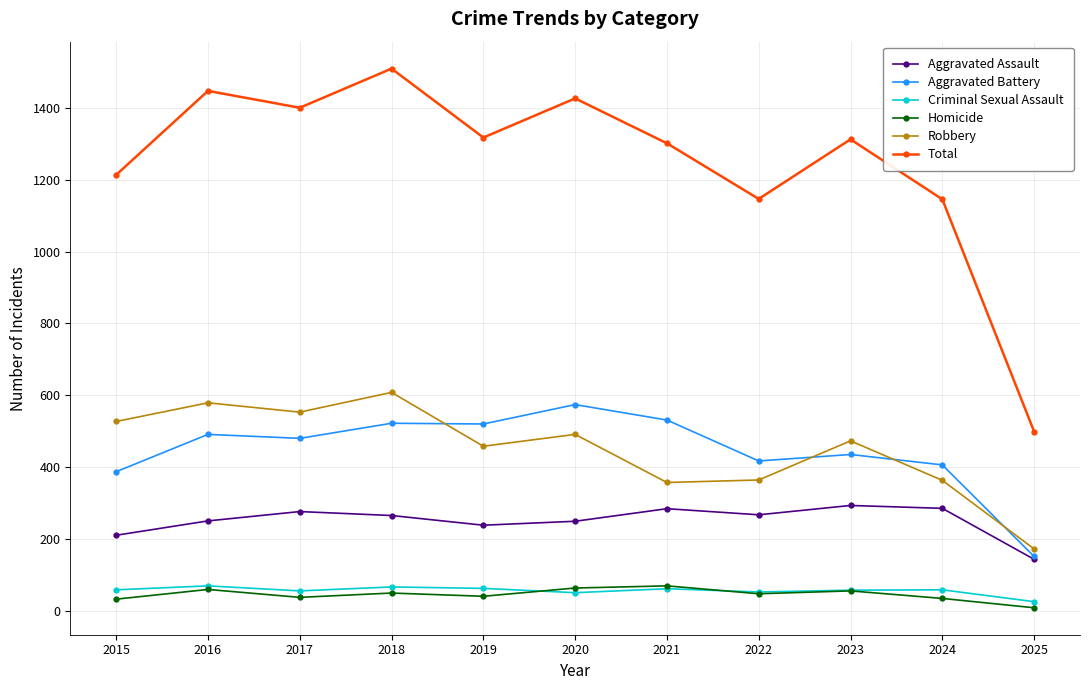

Does the chart display data point markers on the line(s)?

Yes